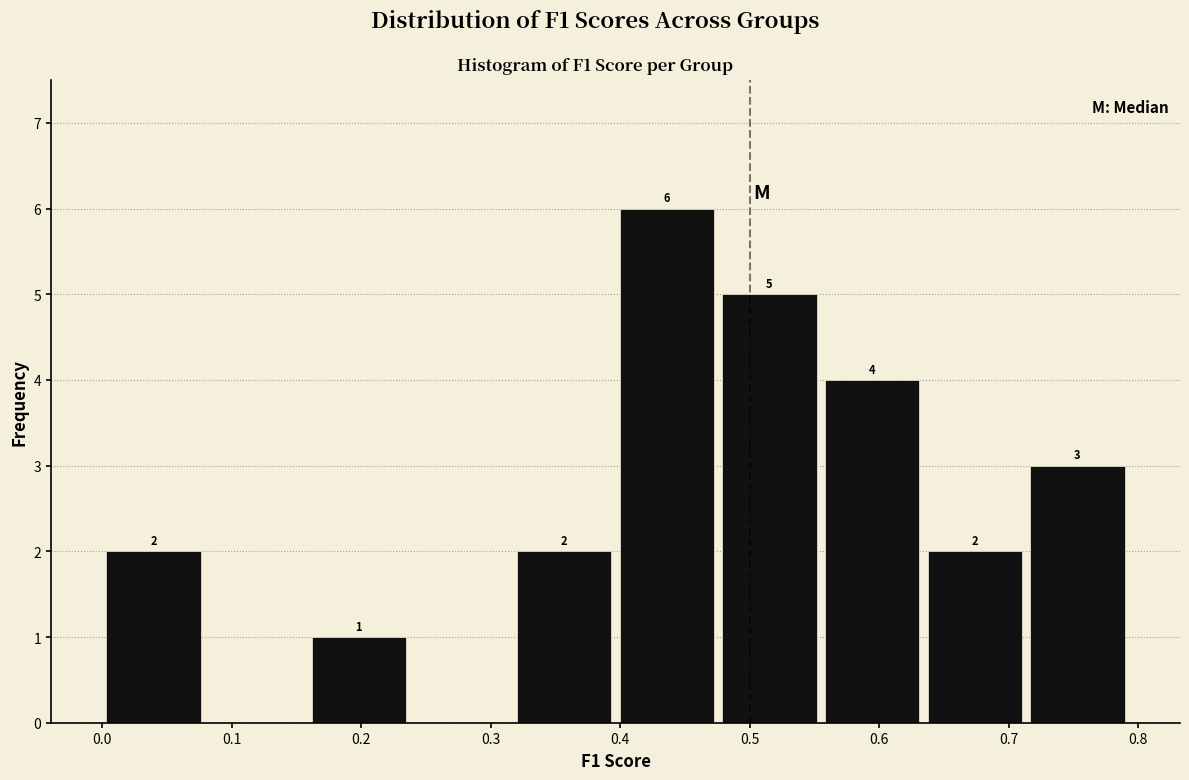

Which range on the x-axis has the tallest bar?

0.40 to 0.48